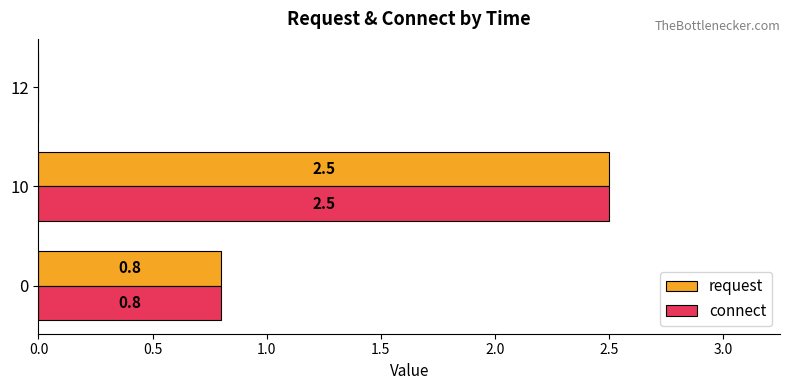

What are all the series names shown in the legend?

request, connect